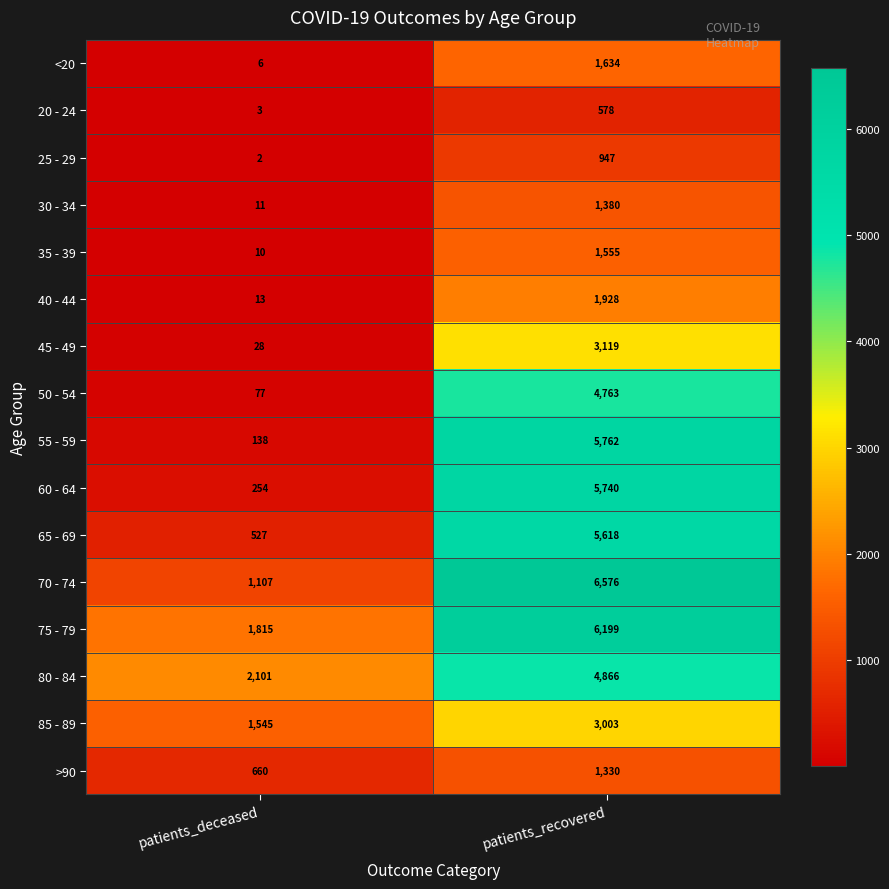

What is the spread (max minus min) of values at patients_deceased?

2099